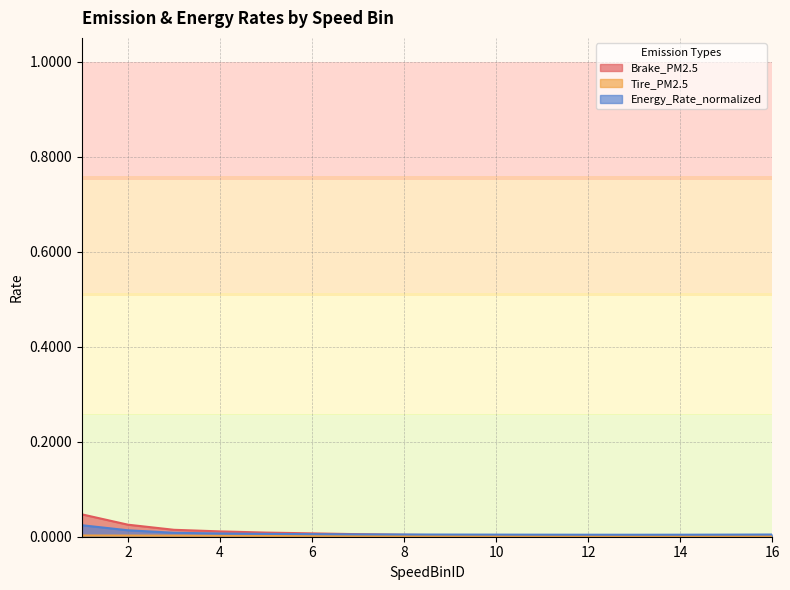

What are all the series names shown in the legend?

Brake_PM2.5, Tire_PM2.5, Energy_Rate_normalized